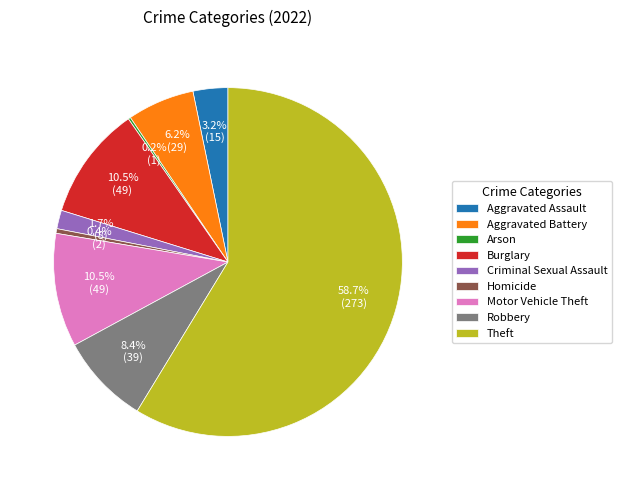

Does Theft account for over 50% of the chart?

Yes